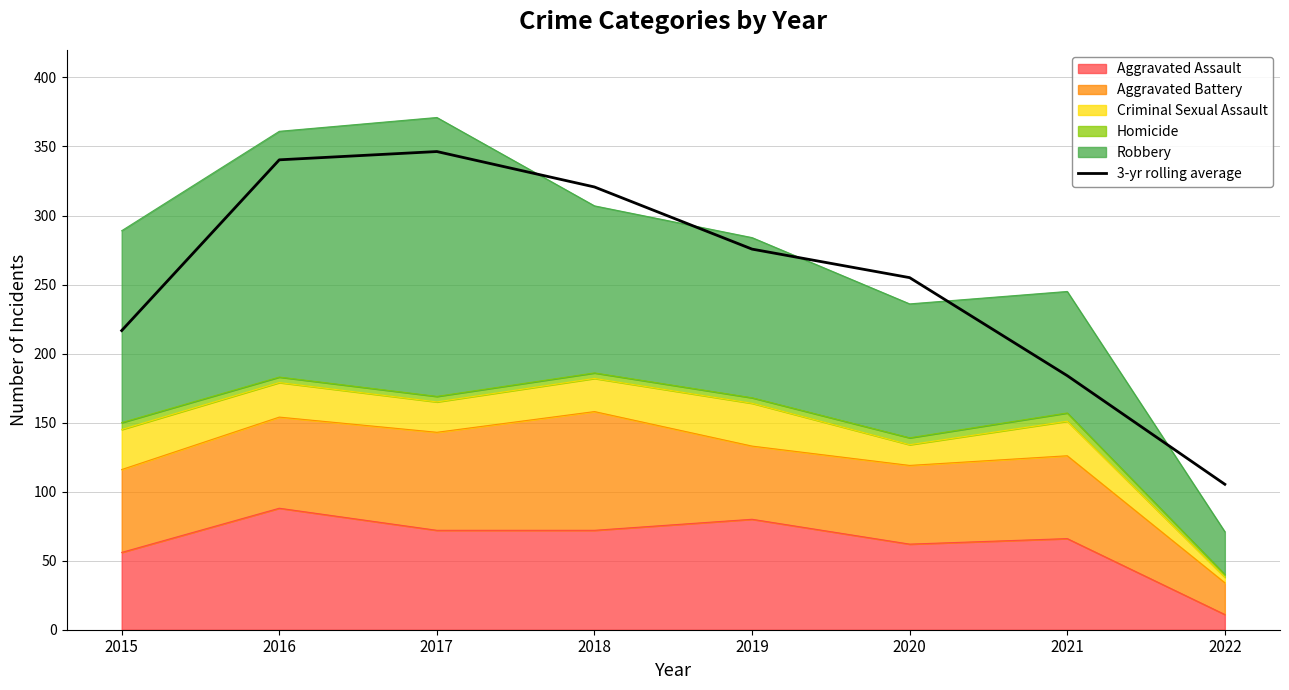

What is the difference between the values at 2020 and 2017?

91.3